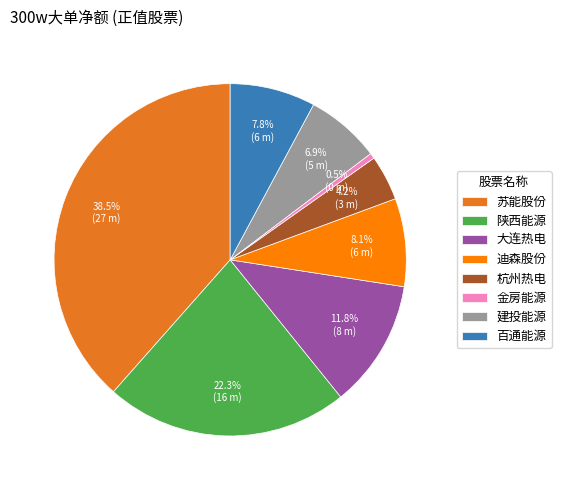

Does 苏能股份 account for over 50% of the chart?

No